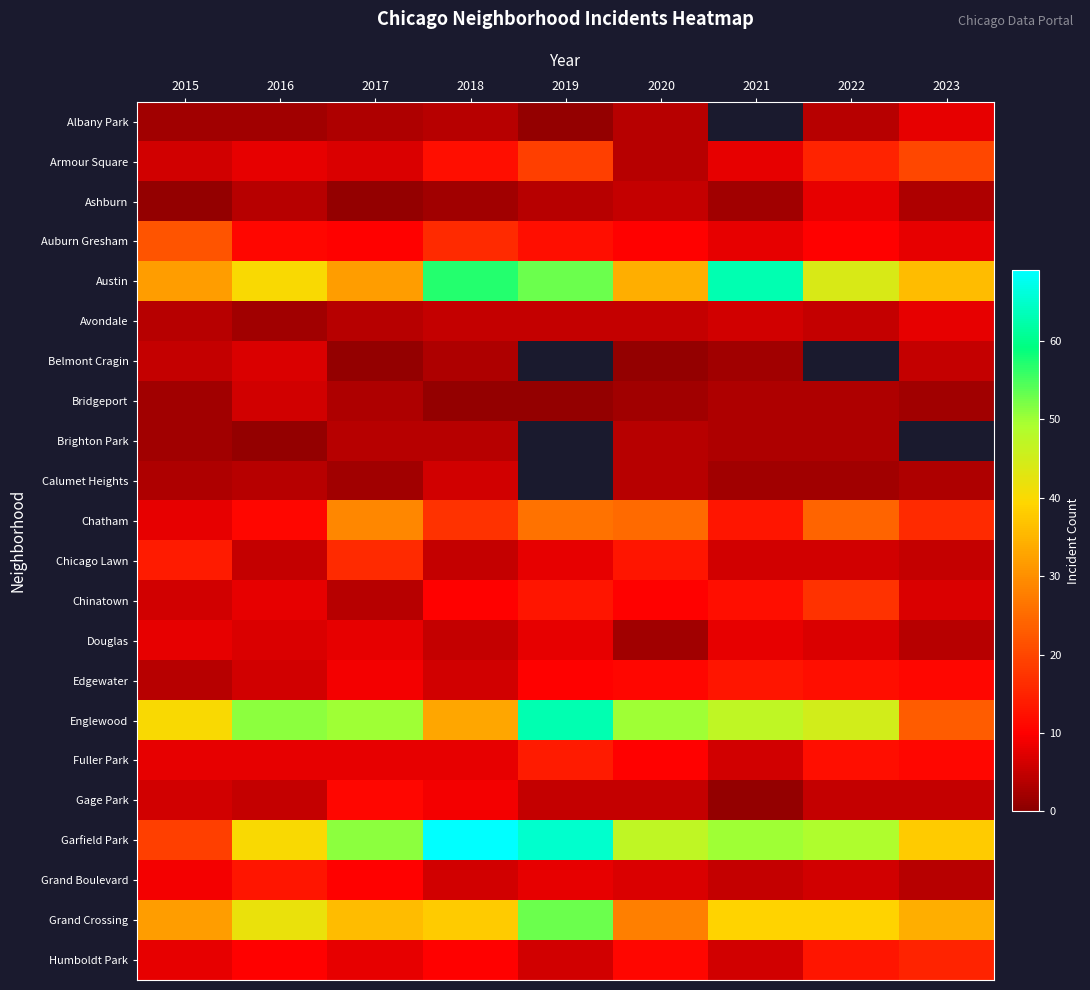

Which category has the lowest value across all series?

2019